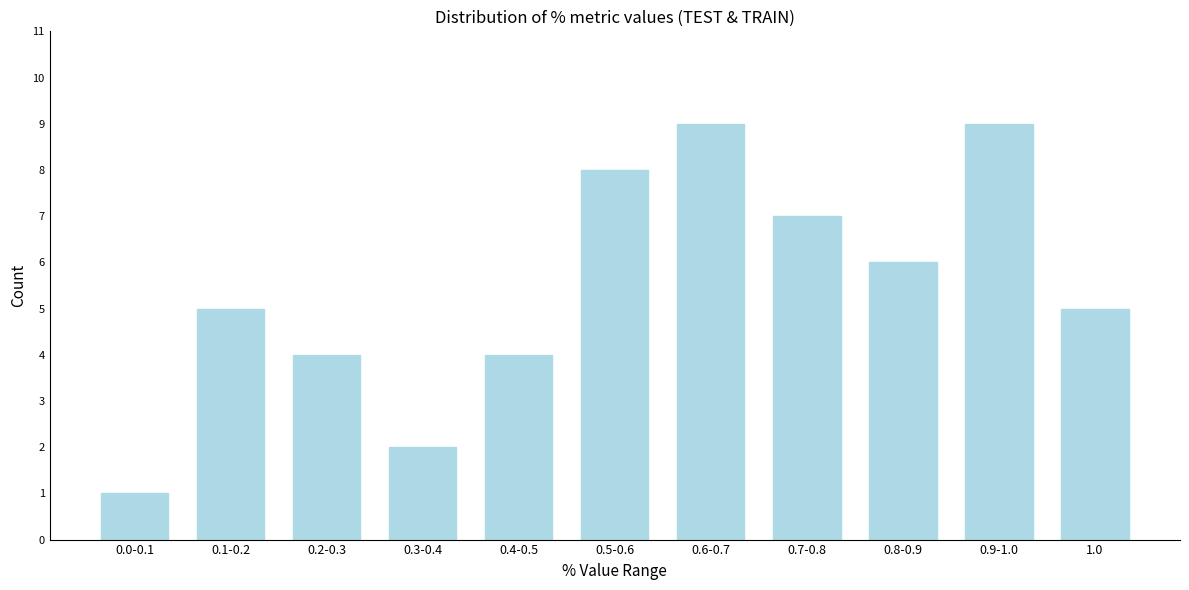

Reading right to left, what are all the values shown in this chart?

5	9	6	7	9	8	4	2	4	5	1